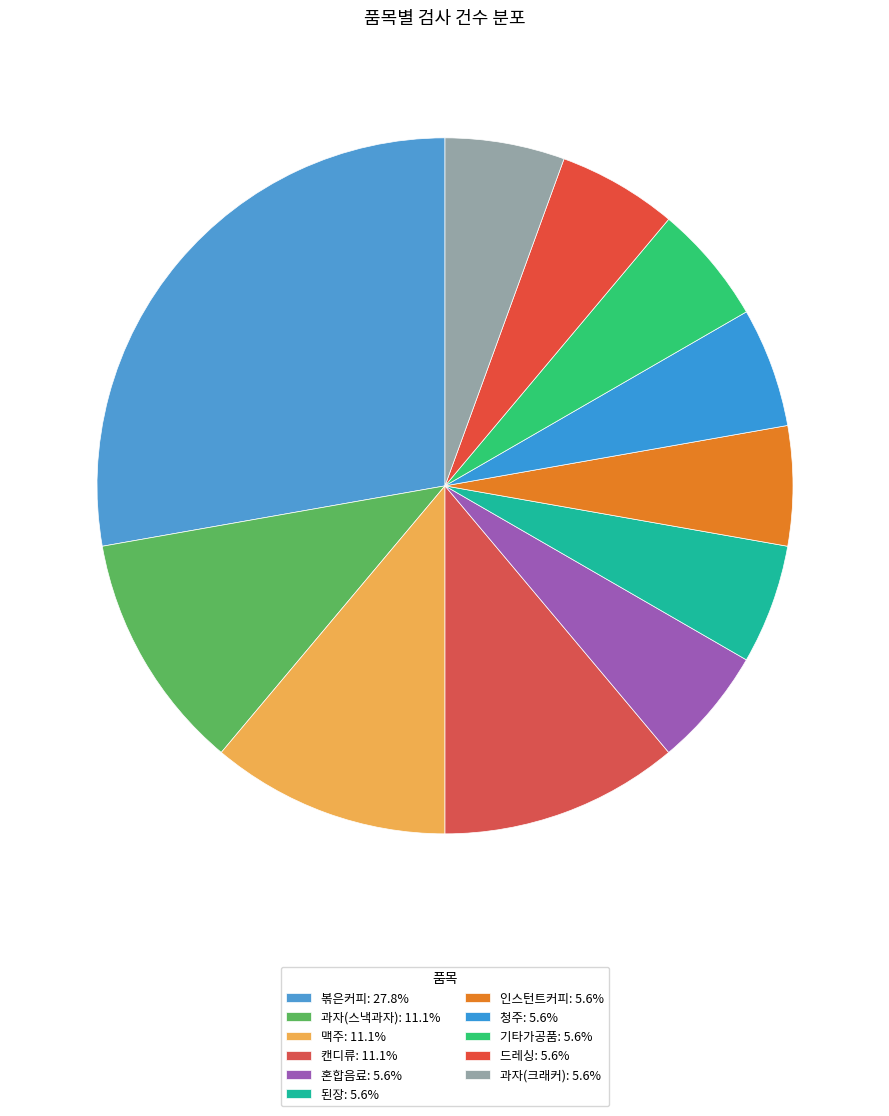

Count the number of slices in the pie.

11